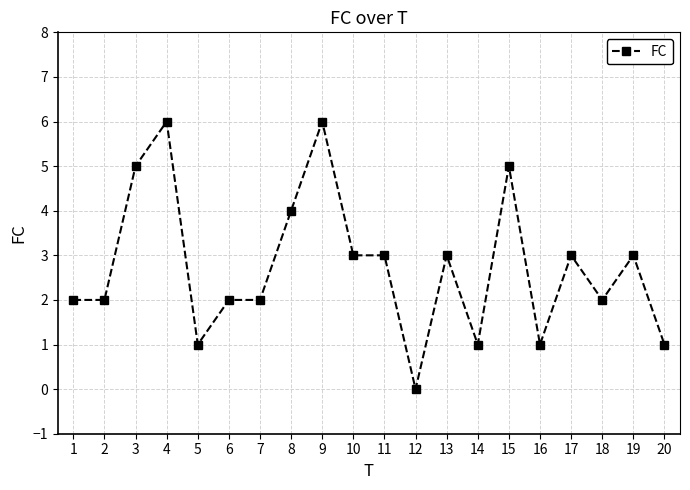

Reading right to left, what are all the values shown in this chart?

20=1	19=3	18=2	17=3	16=1	15=5	14=1	13=3	12=0	11=3	10=3	9=6	8=4	7=2	6=2	5=1	4=6	3=5	2=2	1=2